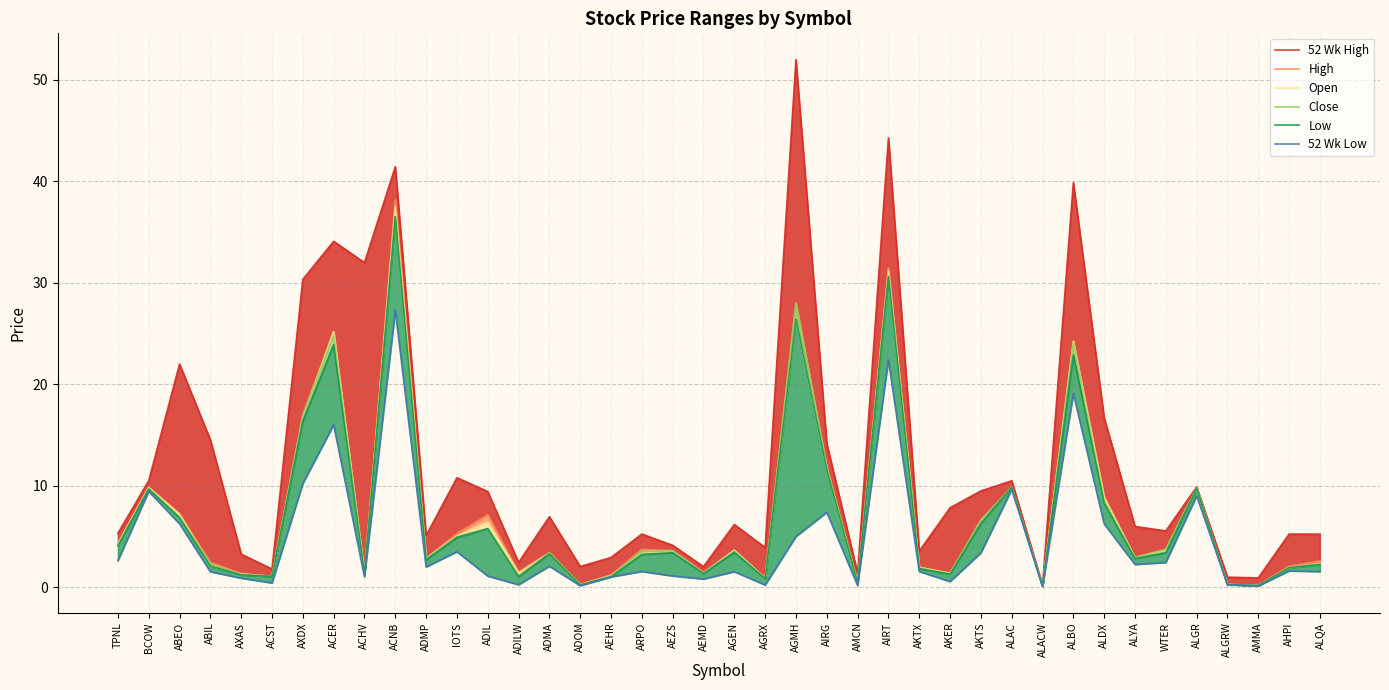

Reading left to right, extract all data points from this chart.

52 Wk High: 5.3	10.5	22.0	14.6	3.3	1.8	30.4	34.1	32.0	41.5	5.1	10.8	9.4	2.5	7.0	2.0	2.9	5.2	4.1	2.0	6.2	3.9	52.0	14.2	1.4	44.3	3.6	7.8	9.5	10.5	0.2	39.9	16.7	6.0	5.6	9.9	1.0	0.9	5.2	5.2
High: 4.3	9.8	7.3	2.5	1.3	1.1	17.1	25.2	1.3	38.2	2.9	5.3	7.1	1.5	3.5	0.3	1.2	3.7	3.6	1.4	3.7	0.9	28.0	11.9	0.4	31.5	2.0	1.4	6.7	9.9	0.1	24.3	8.9	3.0	3.8	9.8	0.3	0.2	2.1	2.6
Open: 4.3	9.8	7.2	2.1	1.3	1.1	16.7	25.2	1.3	37.5	2.9	5.0	6.4	1.4	3.3	0.3	1.2	3.3	3.5	1.4	3.7	0.9	26.4	11.6	0.4	31.2	2.0	1.4	6.4	9.9	0.1	24.2	8.9	2.9	3.7	9.8	0.3	0.2	1.9	2.3
Close: 4.1	9.8	6.9	2.3	1.2	1.1	16.9	24.8	1.3	36.6	2.8	5.0	5.8	1.1	3.4	0.2	1.1	3.6	3.6	1.4	3.6	0.9	28.0	11.7	0.4	30.6	1.9	1.3	6.6	9.9	0.1	24.0	8.5	3.0	3.7	9.8	0.3	0.2	1.9	2.3
Low: 4.1	9.7	6.9	2.1	1.2	1.1	16.4	23.9	1.2	36.5	2.7	4.9	5.8	1.1	3.3	0.2	1.0	3.2	3.4	1.4	3.5	0.8	26.4	11.6	0.4	30.6	1.8	1.3	6.3	9.9	0.1	22.9	8.3	2.8	3.4	9.8	0.3	0.2	1.9	2.2
52 Wk Low: 2.6	9.5	6.3	1.5	0.9	0.4	10.2	16.0	1.0	27.3	2.0	3.5	1.1	0.3	2.1	0.2	1.0	1.6	1.1	0.8	1.5	0.2	5.0	7.4	0.2	22.4	1.6	0.6	3.4	9.7	0.1	19.1	6.2	2.2	2.5	9.0	0.2	0.1	1.6	1.6